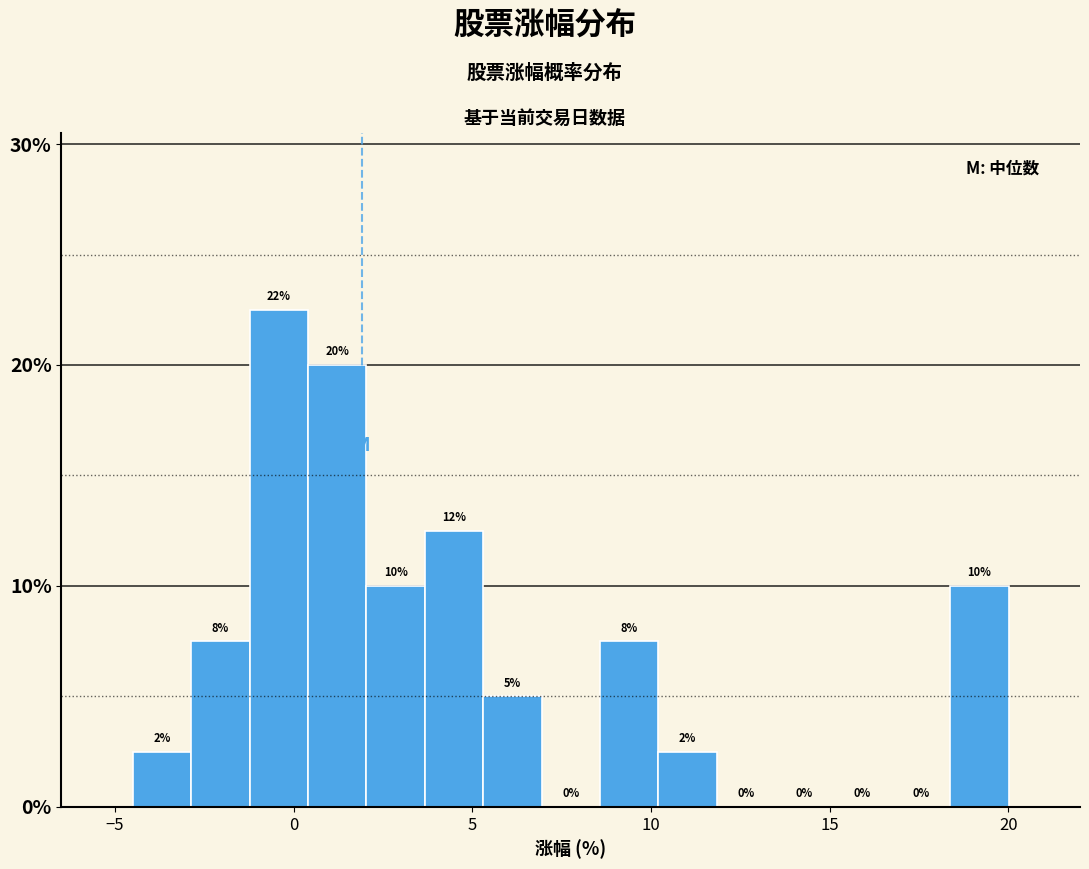

Around what value on the x-axis is the tallest bar? Give the approximate position of its centre, as read against the axis.

-0.5